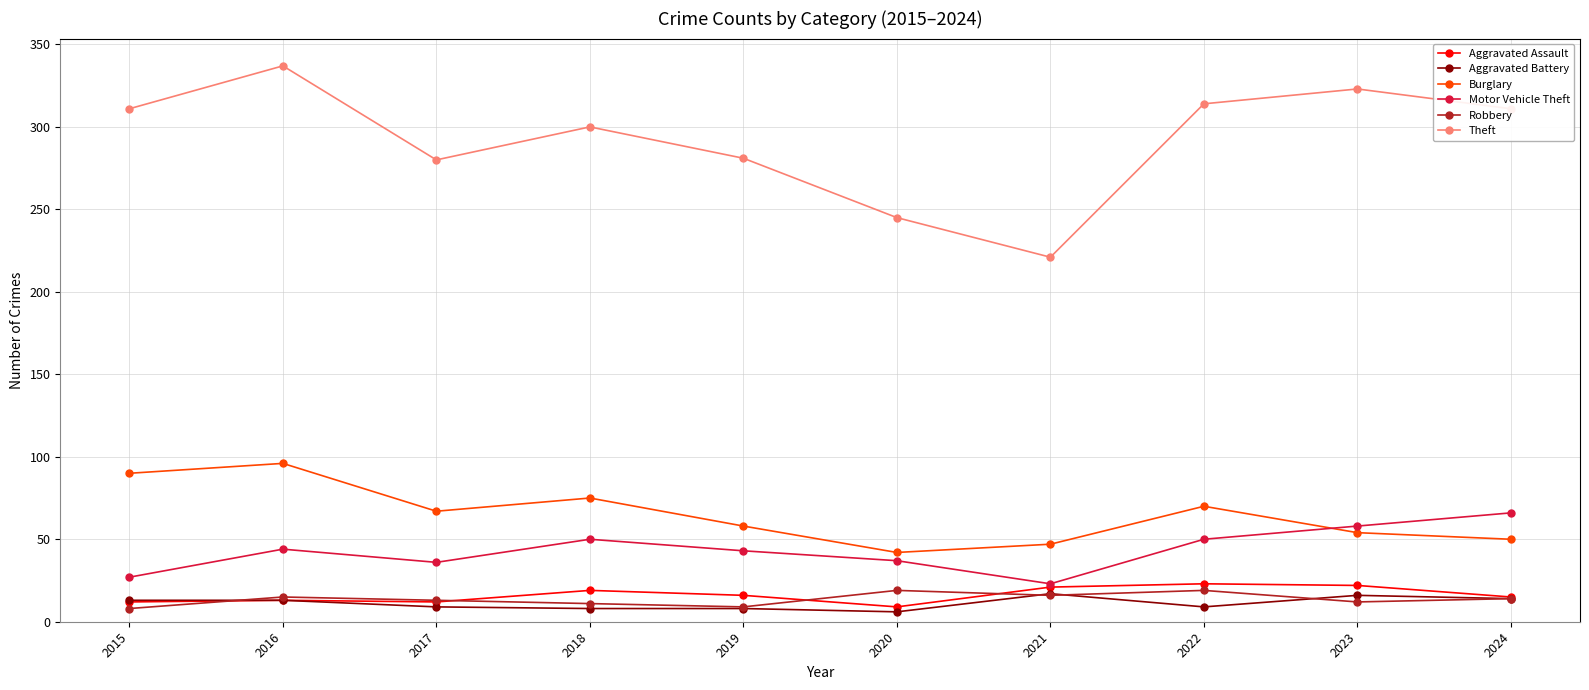

Where is the first local minimum for Burglary?

2017